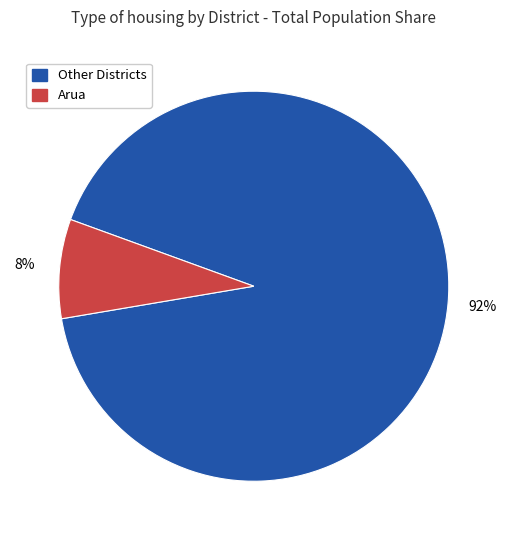

Is there a majority slice in this chart?

Yes